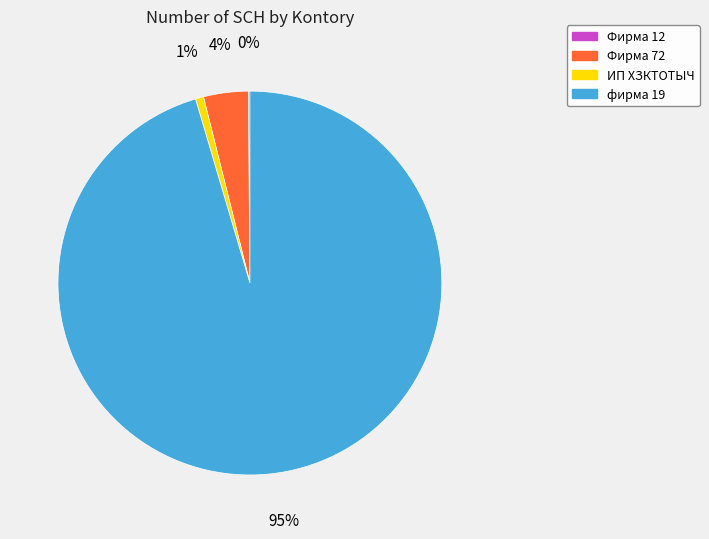

Do фирма 19 and Фирма 72 together represent more than half of the pie?

Yes